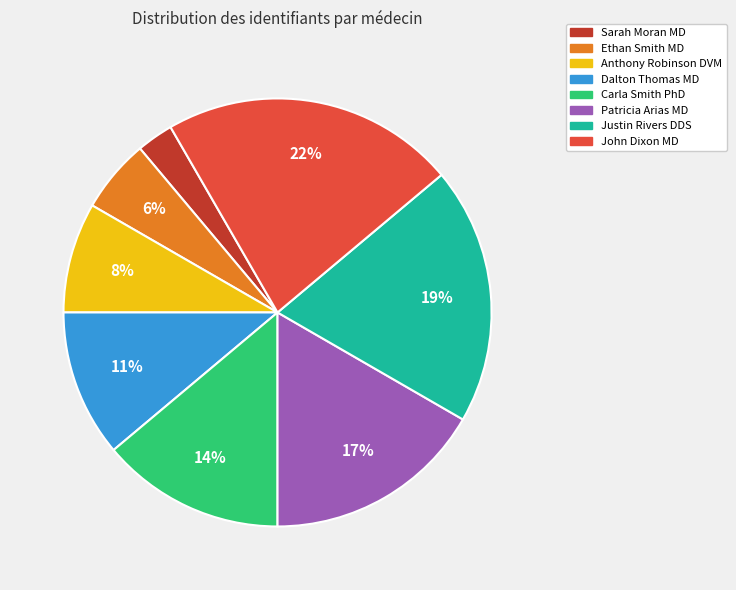

To the nearest percent, what is the combined percentage of Carla Smith PhD and Dalton Thomas MD?

25%